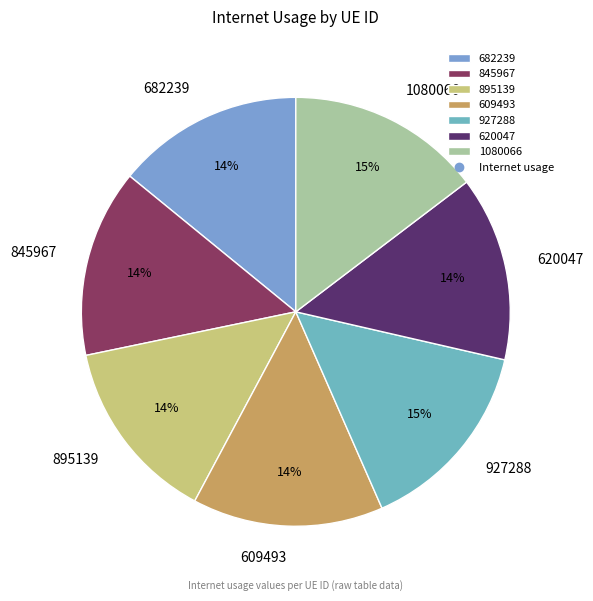

Approximately how many times larger is the value at 927288 compared to 682239?

1.1